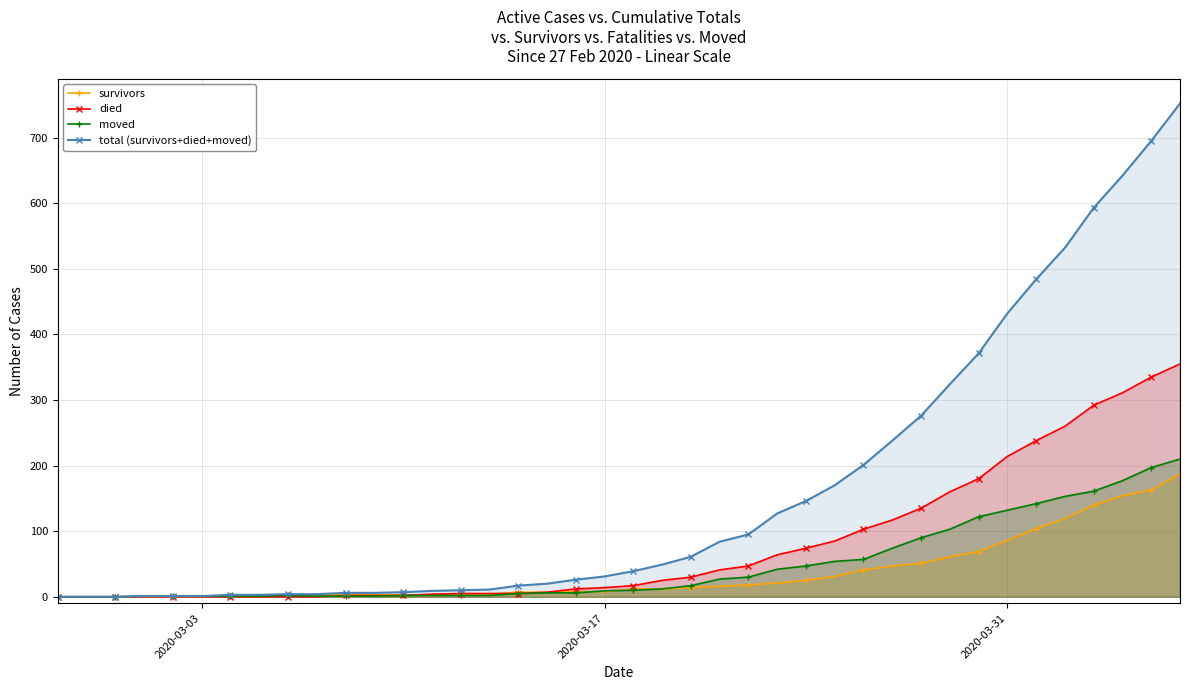

Which series has the largest total across all categories?

total (survivors+died+moved)